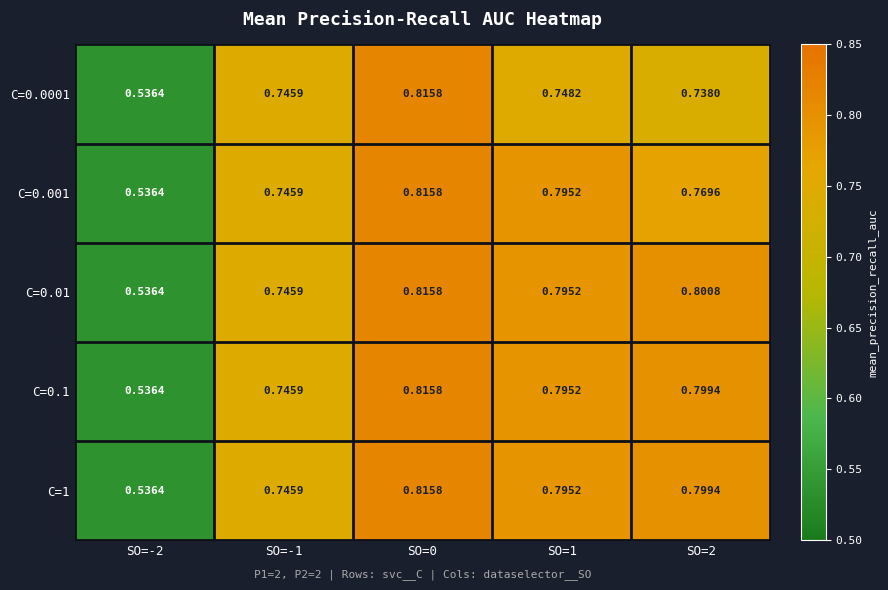

Is the value of C=0.1 at SO=-1 greater than the value of C=0.001 at SO=1?

No